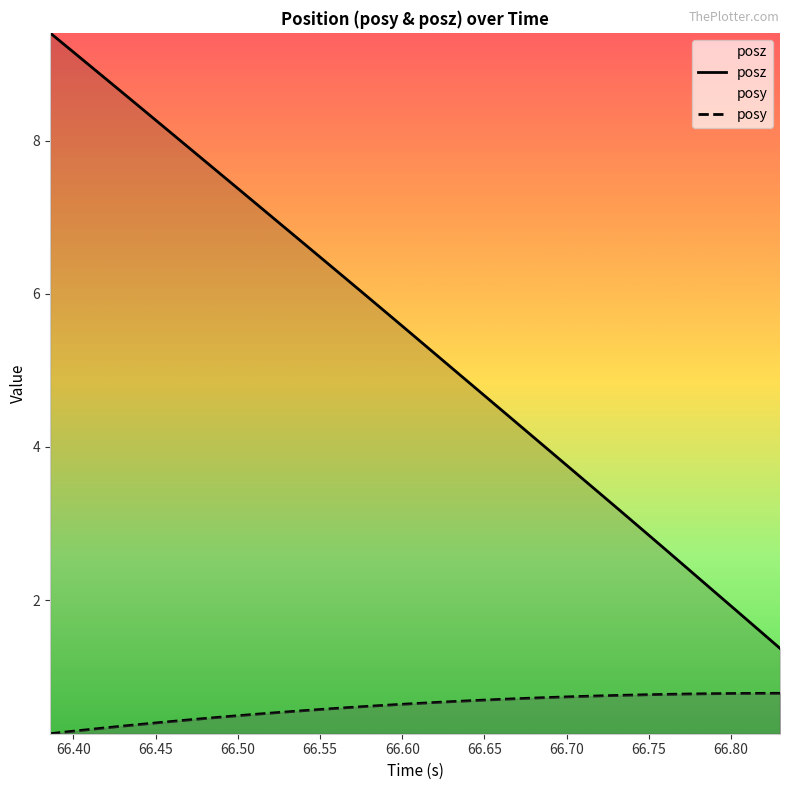

What is the highest value of the posy series?

0.8